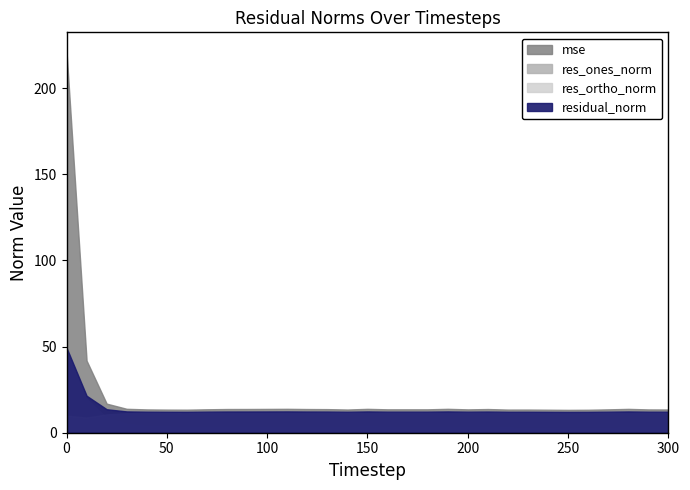

How many data points does each series have?

31